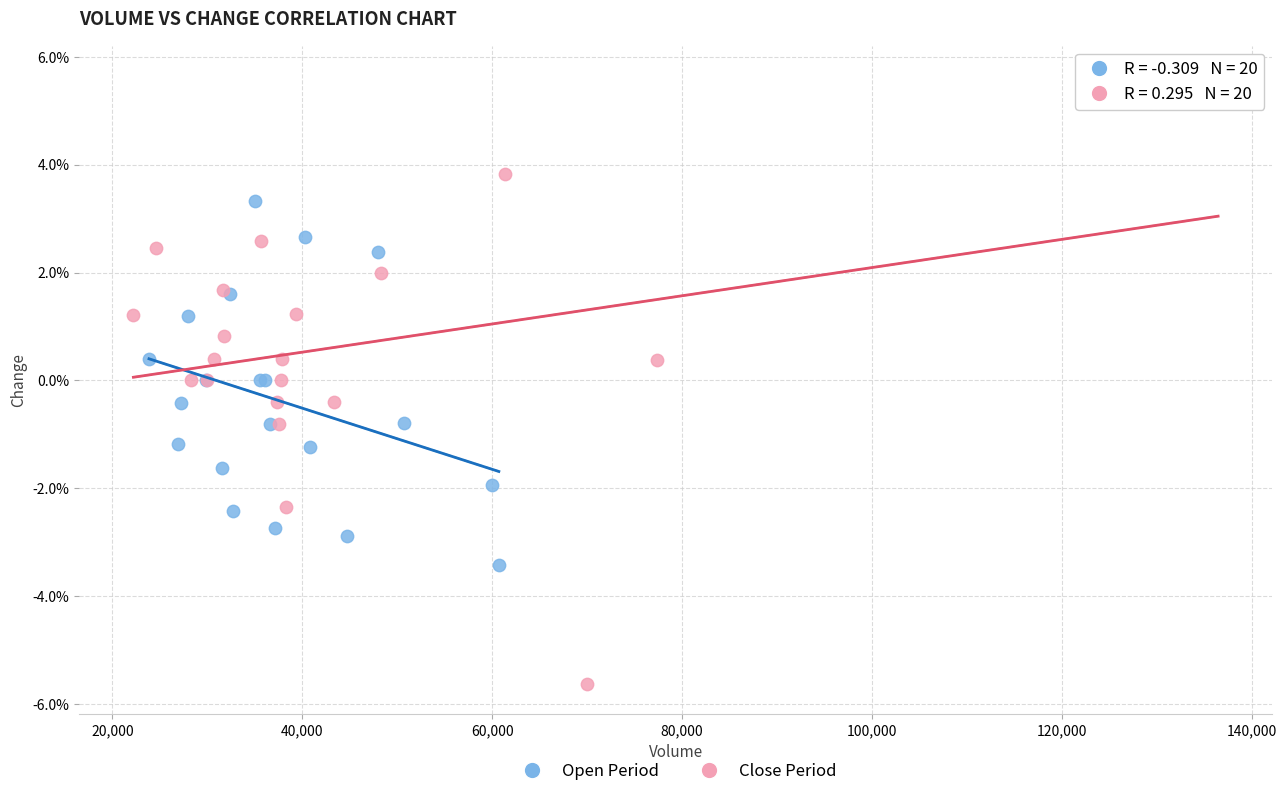

What are all the series names shown in the legend?

Open Period, Close Period